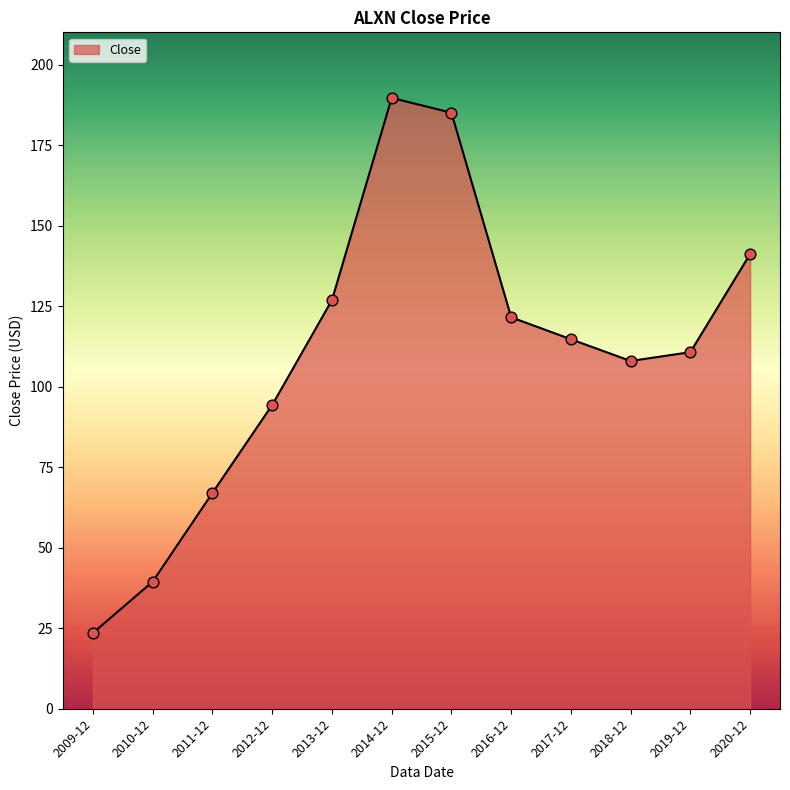

What is the change in value from 2010-12 to 2014-12?

+150.2